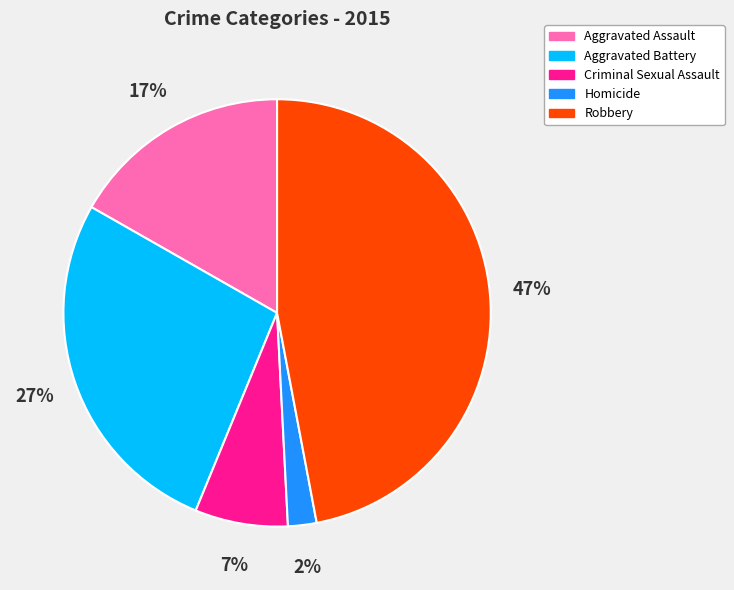

How many segments does this pie chart have?

5